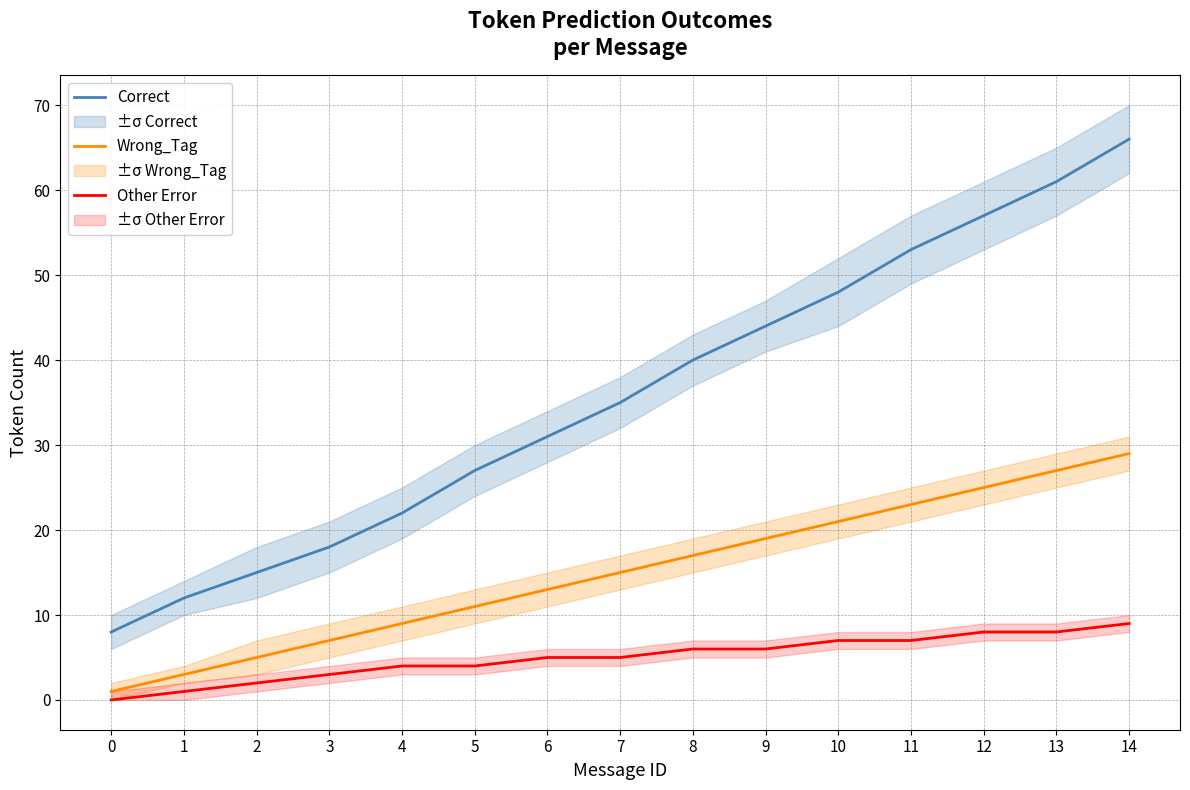

What is the value of the Correct point at the 13th from the left?

57